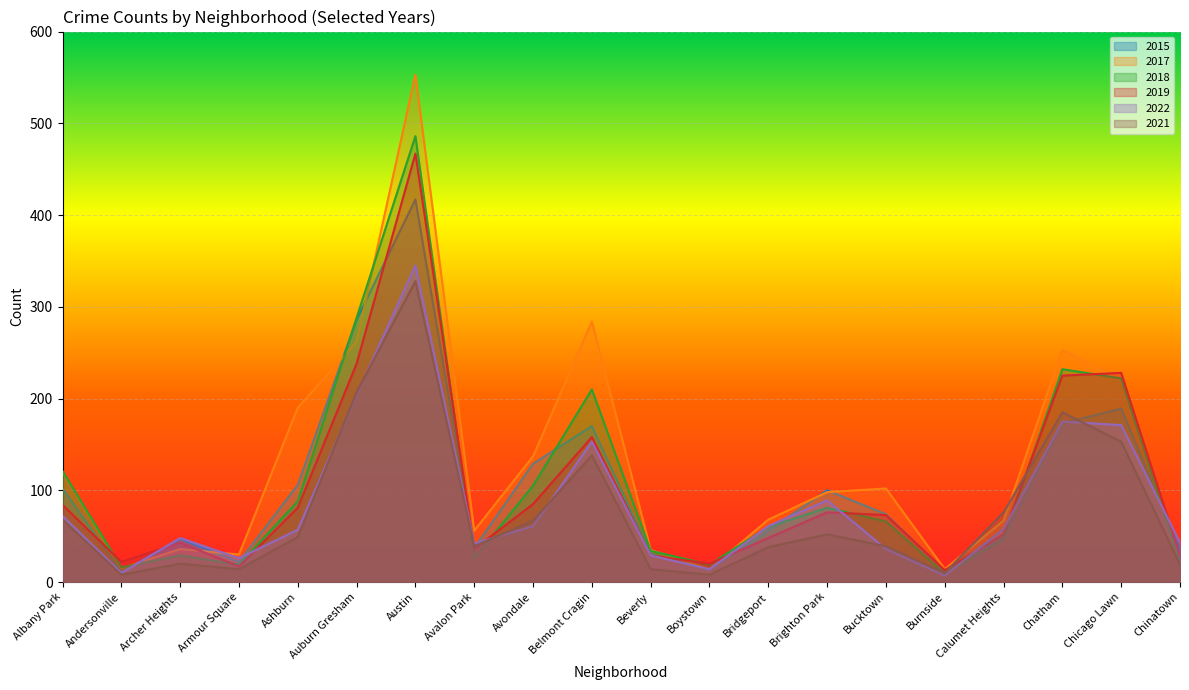

At Auburn Gresham, list the series in order from largest to smallest.

2018, 2015, 2017, 2019, 2021, 2022